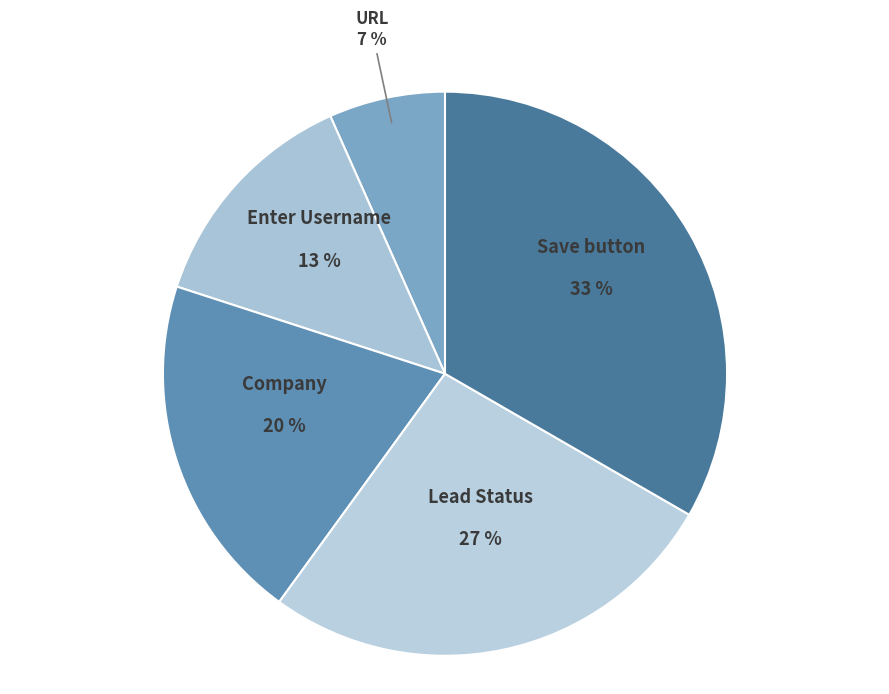

To the nearest percent, what is the combined percentage of Save button and URL?

40%